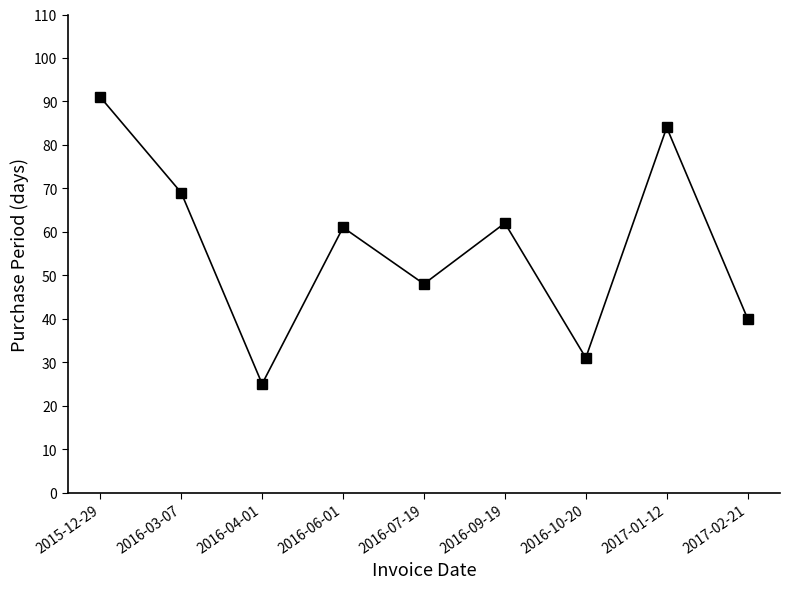

Approximately how many times larger is the value at 2016-07-19 compared to 2016-09-19?

0.8